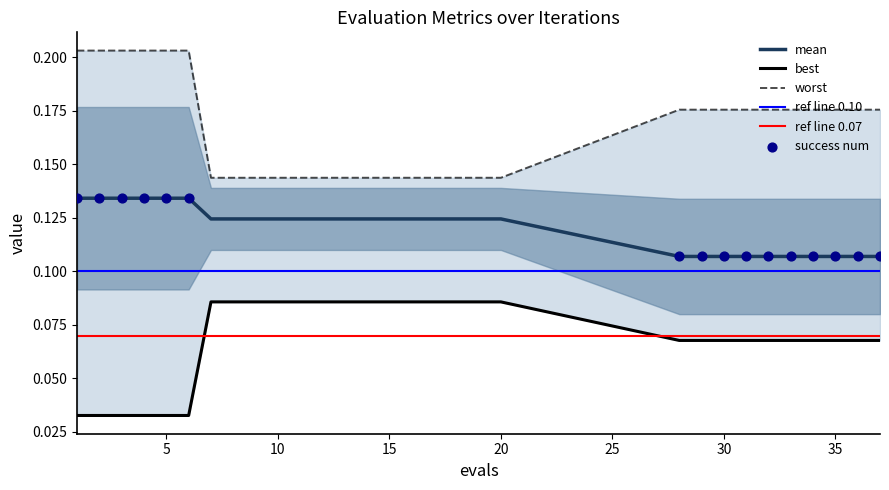

Which series contains the lowest Y value?

best